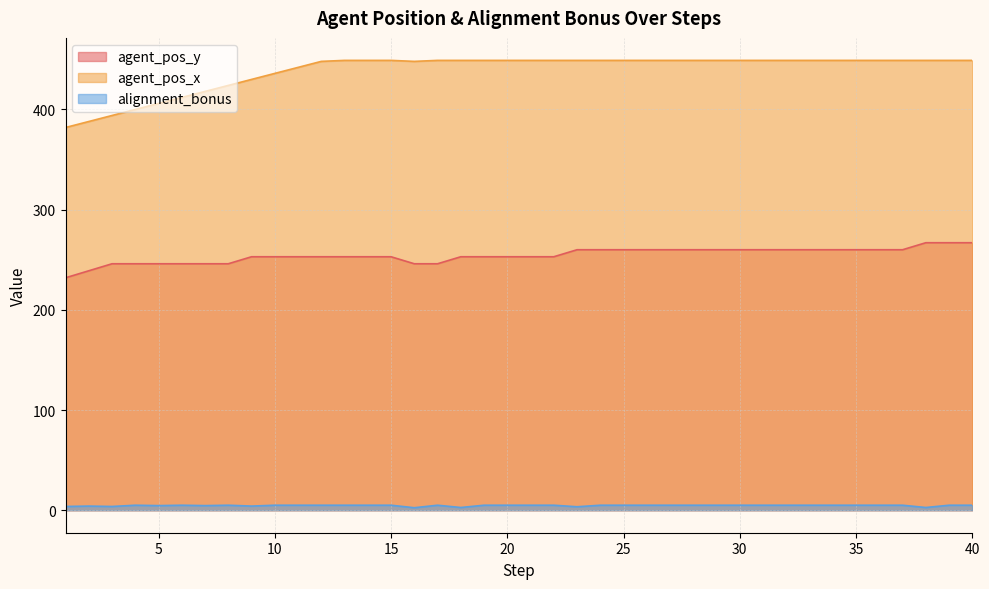

What is the difference between the maximum and second lowest values in the alignment_bonus series?

2.3